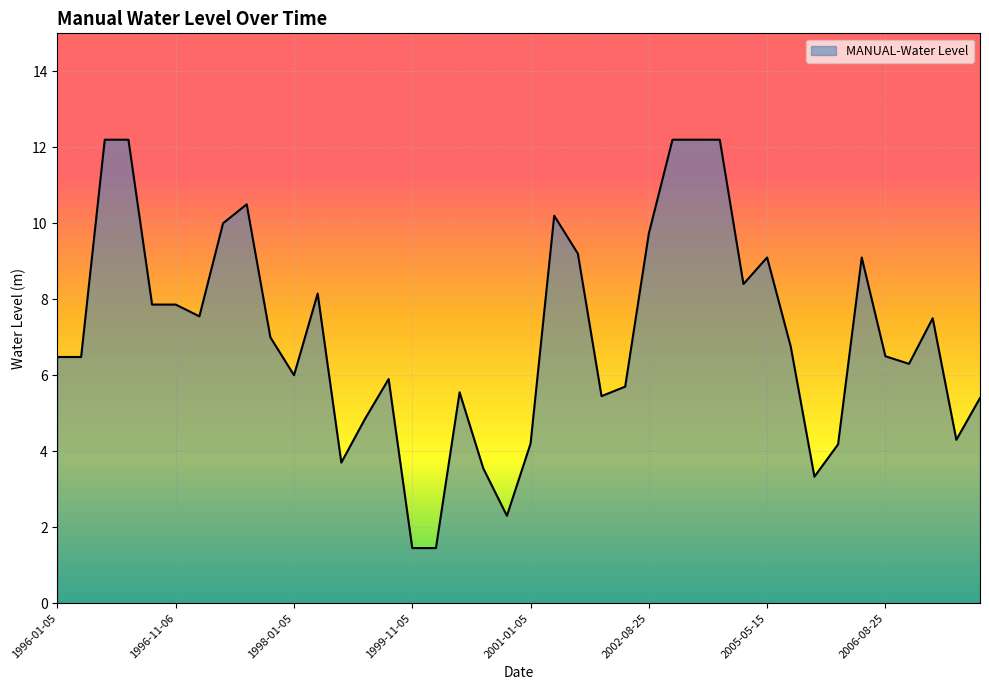

What is the average value?

7.1